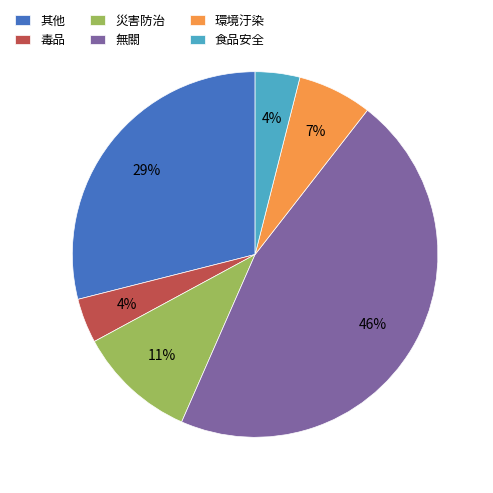

Is the sum of 毒品 and 災害防治 greater than half?

No